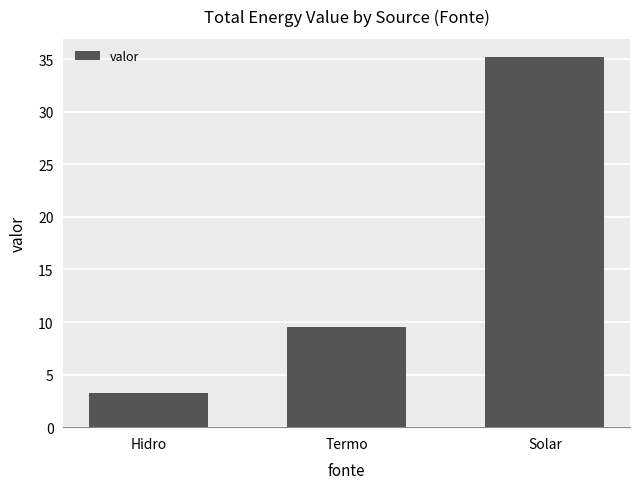

Is it true that the value at Hidro is 4.9?

False